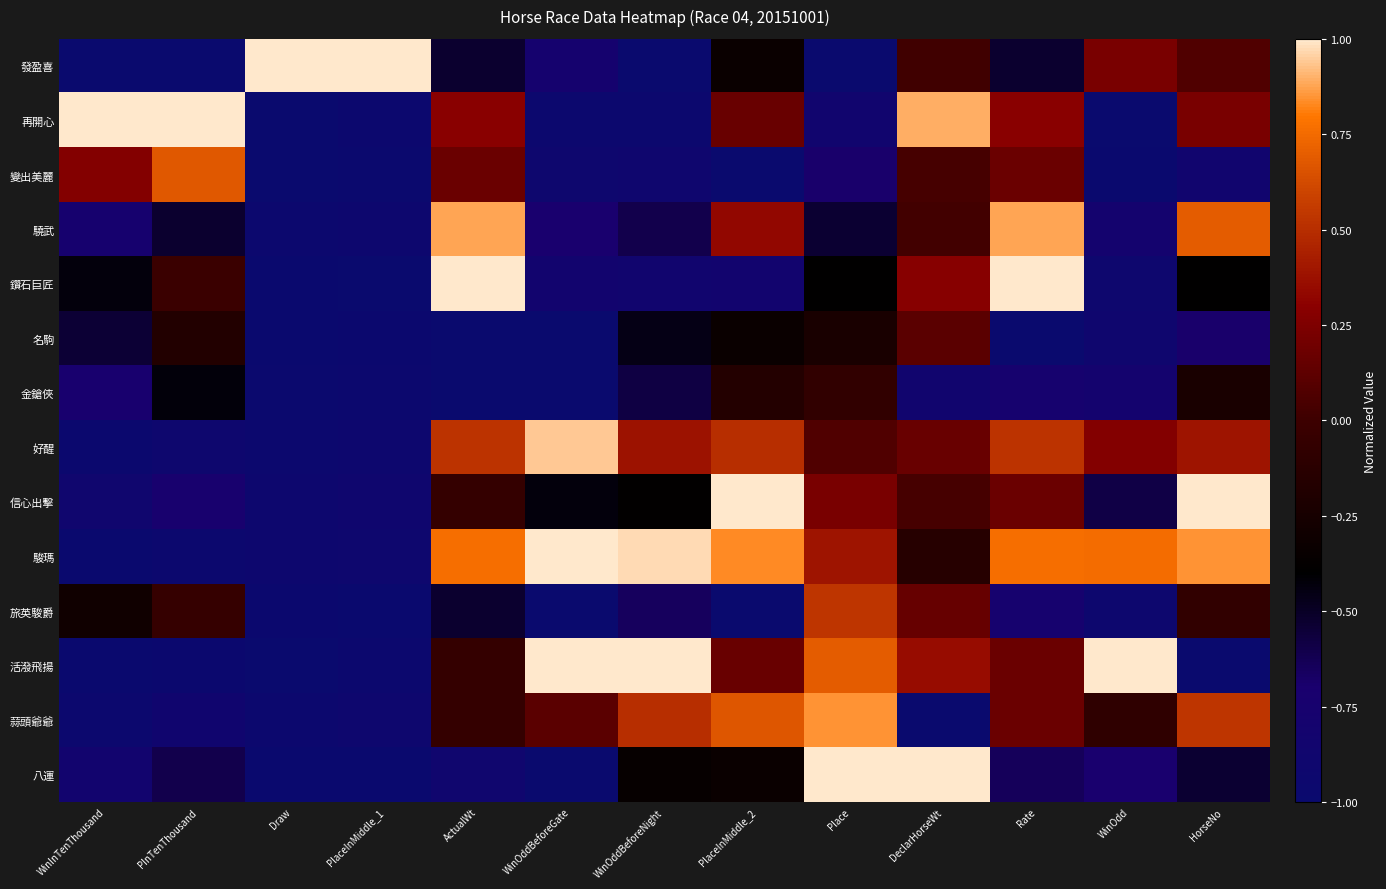

Reading left to right, what are all the values shown in this chart?

發盈喜: WinInTenThousand=-1.0	PInTenThousand=-1.0	Draw=1.0	PlaceInMiddle_1=1.0	ActualWt=-0.5	WinOddBeforeGate=-0.8	WinOddBeforeNight=-1.0	PlaceInMiddle_2=-0.3	Place=-1.0	DeclarHorseWt=0.0	Rate=-0.5	WinOdd=0.2	HorseNo=0.1
再開心: WinInTenThousand=1.0	PInTenThousand=1.0	Draw=-1.0	PlaceInMiddle_1=-0.9	ActualWt=0.3	WinOddBeforeGate=-0.9	WinOddBeforeNight=-1.0	PlaceInMiddle_2=0.2	Place=-0.8	DeclarHorseWt=0.9	Rate=0.3	WinOdd=-1.0	HorseNo=0.2
變出美麗: WinInTenThousand=0.3	PInTenThousand=0.7	Draw=-1.0	PlaceInMiddle_1=-1.0	ActualWt=0.2	WinOddBeforeGate=-0.9	WinOddBeforeNight=-0.9	PlaceInMiddle_2=-1.0	Place=-0.7	DeclarHorseWt=0.0	Rate=0.2	WinOdd=-1.0	HorseNo=-0.8
驍武: WinInTenThousand=-0.8	PInTenThousand=-0.5	Draw=-0.9	PlaceInMiddle_1=-0.9	ActualWt=0.9	WinOddBeforeGate=-0.7	WinOddBeforeNight=-0.6	PlaceInMiddle_2=0.3	Place=-0.5	DeclarHorseWt=0.0	Rate=0.9	WinOdd=-0.8	HorseNo=0.7
鑽石巨匠: WinInTenThousand=-0.4	PInTenThousand=-0.0	Draw=-1.0	PlaceInMiddle_1=-1.0	ActualWt=1.0	WinOddBeforeGate=-0.8	WinOddBeforeNight=-0.9	PlaceInMiddle_2=-0.8	Place=-0.4	DeclarHorseWt=0.3	Rate=1.0	WinOdd=-0.9	HorseNo=-0.4
名駒: WinInTenThousand=-0.5	PInTenThousand=-0.2	Draw=-1.0	PlaceInMiddle_1=-1.0	ActualWt=-1.0	WinOddBeforeGate=-1.0	WinOddBeforeNight=-0.5	PlaceInMiddle_2=-0.3	Place=-0.2	DeclarHorseWt=0.1	Rate=-1.0	WinOdd=-0.9	HorseNo=-0.7
金鎗俠: WinInTenThousand=-0.7	PInTenThousand=-0.4	Draw=-1.0	PlaceInMiddle_1=-1.0	ActualWt=-1.0	WinOddBeforeGate=-1.0	WinOddBeforeNight=-0.6	PlaceInMiddle_2=-0.2	Place=-0.1	DeclarHorseWt=-0.9	Rate=-0.8	WinOdd=-0.8	HorseNo=-0.2
好醒: WinInTenThousand=-1.0	PInTenThousand=-0.9	Draw=-1.0	PlaceInMiddle_1=-0.9	ActualWt=0.5	WinOddBeforeGate=0.9	WinOddBeforeNight=0.4	PlaceInMiddle_2=0.5	Place=0.1	DeclarHorseWt=0.2	Rate=0.5	WinOdd=0.3	HorseNo=0.4
信心出擊: WinInTenThousand=-0.9	PInTenThousand=-0.7	Draw=-0.9	PlaceInMiddle_1=-0.9	ActualWt=-0.1	WinOddBeforeGate=-0.4	WinOddBeforeNight=-0.4	PlaceInMiddle_2=1.0	Place=0.2	DeclarHorseWt=0.0	Rate=0.2	WinOdd=-0.6	HorseNo=1.0
駿瑪: WinInTenThousand=-1.0	PInTenThousand=-0.9	Draw=-0.9	PlaceInMiddle_1=-0.9	ActualWt=0.8	WinOddBeforeGate=1.0	WinOddBeforeNight=1.0	PlaceInMiddle_2=0.8	Place=0.4	DeclarHorseWt=-0.1	Rate=0.8	WinOdd=0.8	HorseNo=0.8
旅英駿爵: WinInTenThousand=-0.3	PInTenThousand=-0.1	Draw=-1.0	PlaceInMiddle_1=-1.0	ActualWt=-0.5	WinOddBeforeGate=-1.0	WinOddBeforeNight=-0.7	PlaceInMiddle_2=-1.0	Place=0.5	DeclarHorseWt=0.2	Rate=-0.8	WinOdd=-0.9	HorseNo=-0.1
活潑飛揚: WinInTenThousand=-1.0	PInTenThousand=-1.0	Draw=-1.0	PlaceInMiddle_1=-1.0	ActualWt=-0.1	WinOddBeforeGate=1.0	WinOddBeforeNight=1.0	PlaceInMiddle_2=0.2	Place=0.7	DeclarHorseWt=0.4	Rate=0.2	WinOdd=1.0	HorseNo=-1.0
蒜頭爺爺: WinInTenThousand=-1.0	PInTenThousand=-0.9	Draw=-0.9	PlaceInMiddle_1=-0.9	ActualWt=-0.1	WinOddBeforeGate=0.1	WinOddBeforeNight=0.5	PlaceInMiddle_2=0.7	Place=0.8	DeclarHorseWt=-1.0	Rate=0.2	WinOdd=-0.1	HorseNo=0.5
八運: WinInTenThousand=-0.8	PInTenThousand=-0.6	Draw=-1.0	PlaceInMiddle_1=-1.0	ActualWt=-0.9	WinOddBeforeGate=-1.0	WinOddBeforeNight=-0.4	PlaceInMiddle_2=-0.3	Place=1.0	DeclarHorseWt=1.0	Rate=-0.6	WinOdd=-0.7	HorseNo=-0.5